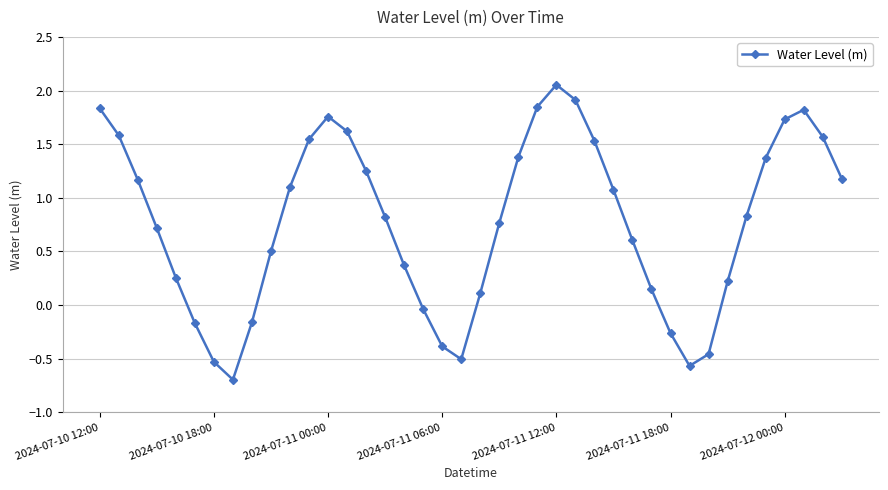

What is the sum of all values?

30.9